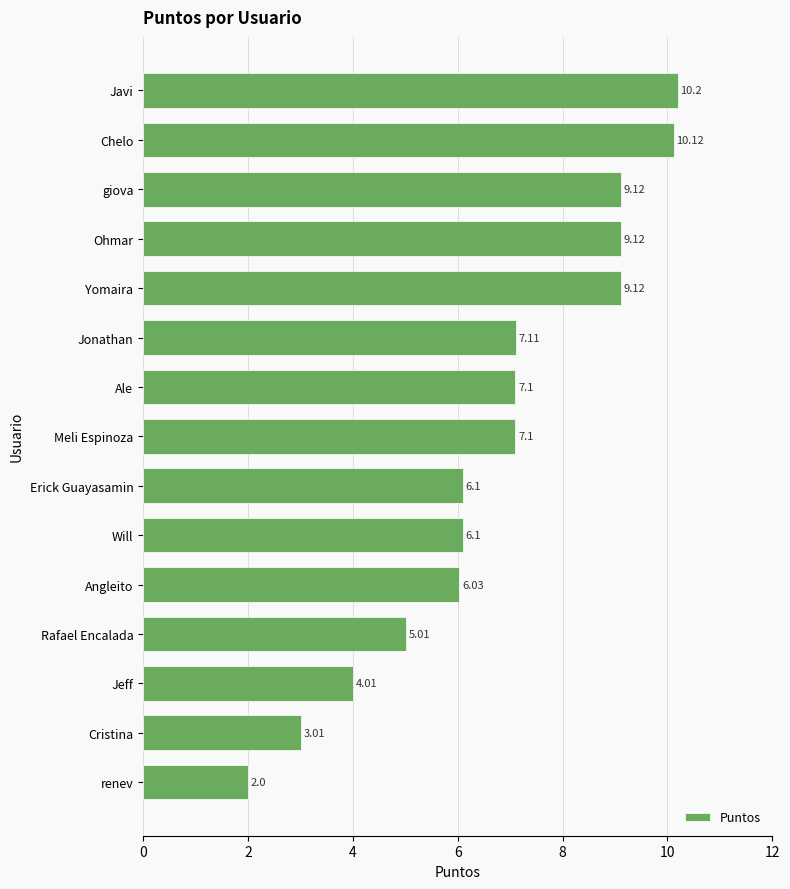

Where is the data nearest to the value 6?

Angleito